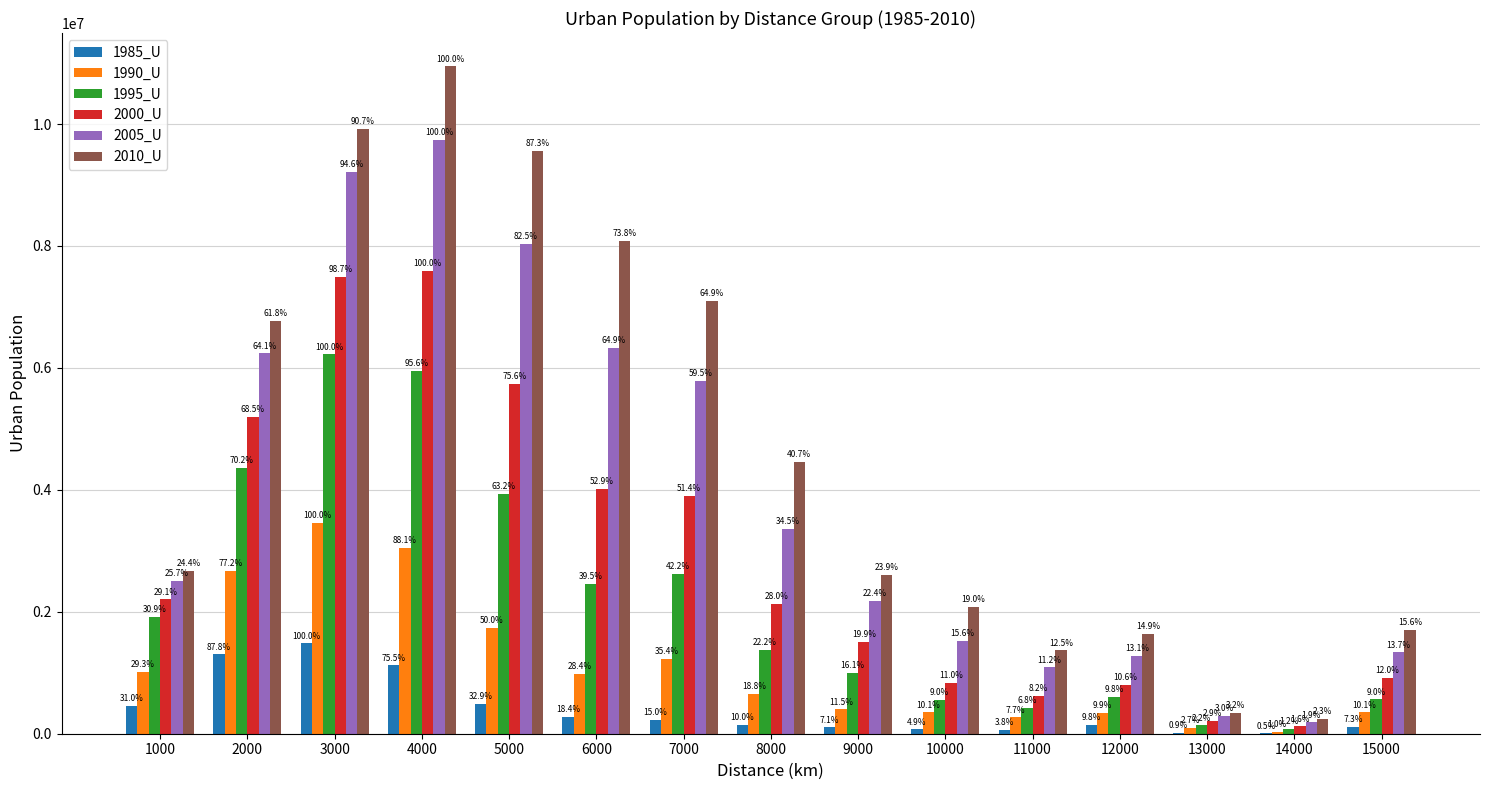

Are the bars horizontal?

No